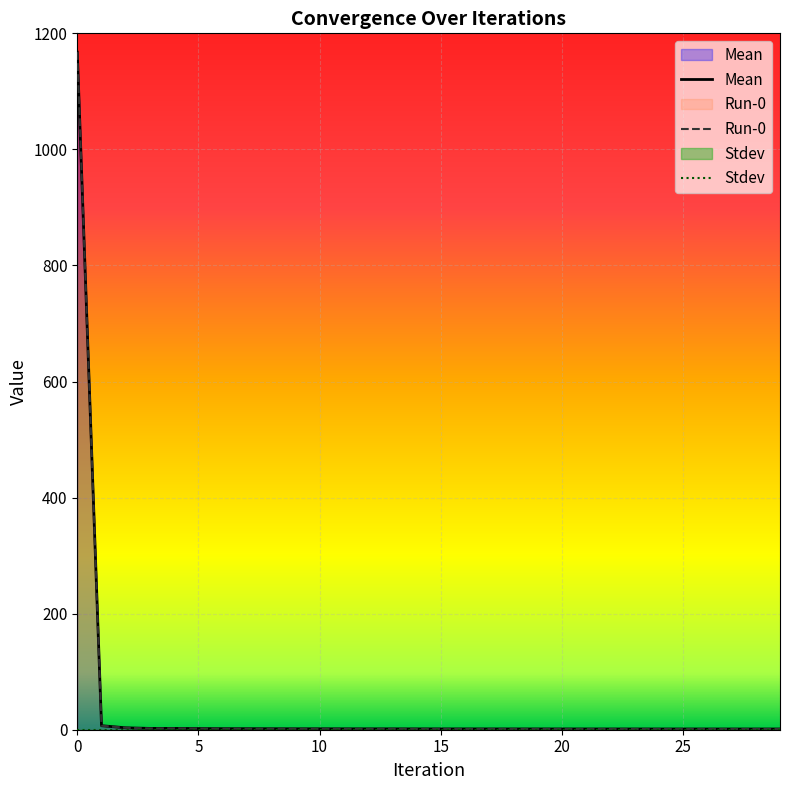

True or false: Mean and Run-0 cross at least once.

False